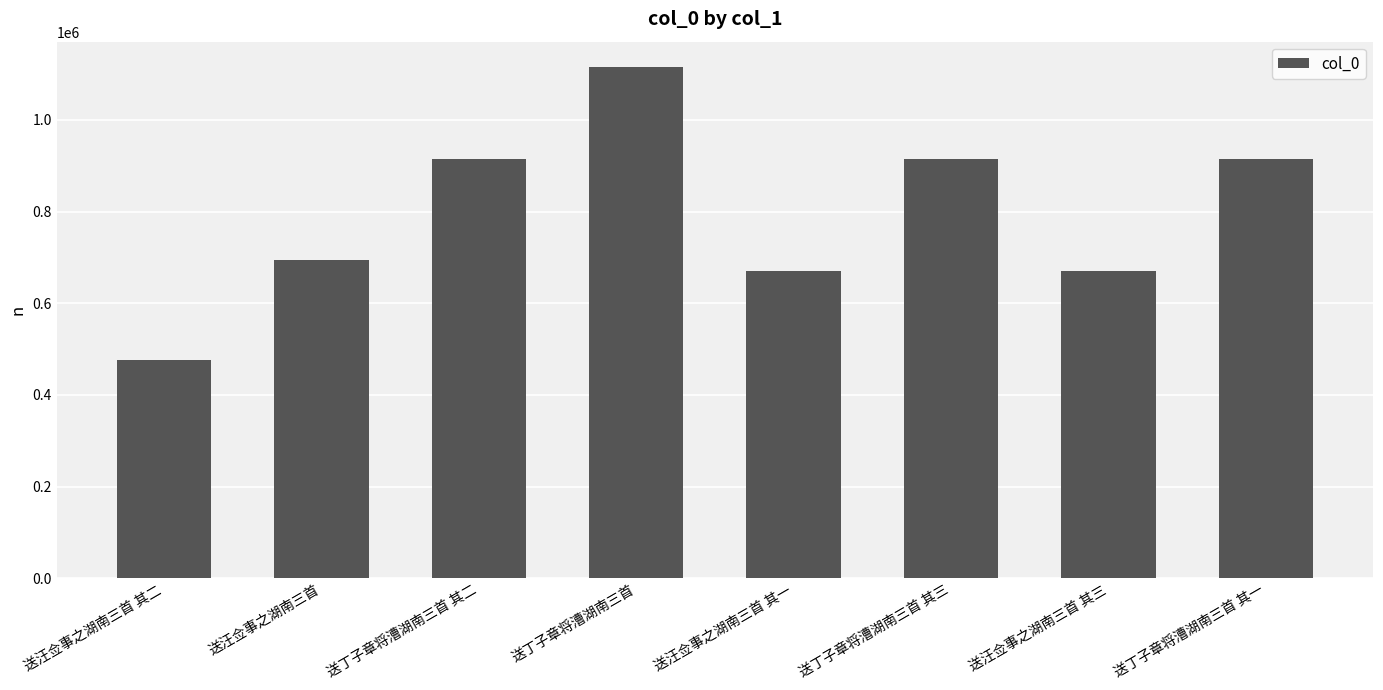

Approximately how many times larger is the value at 送汪佥事之湖南三首 其二 compared to 送丁子章将漕湖南三首?

0.4